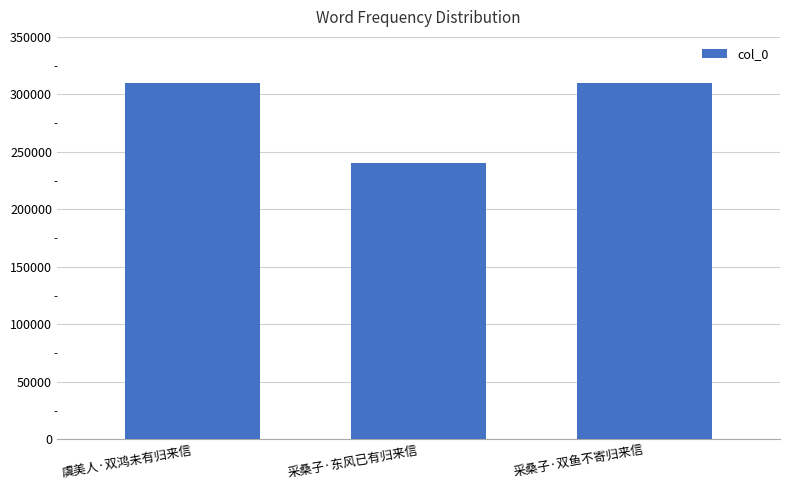

How many categories are shown in the chart?

3